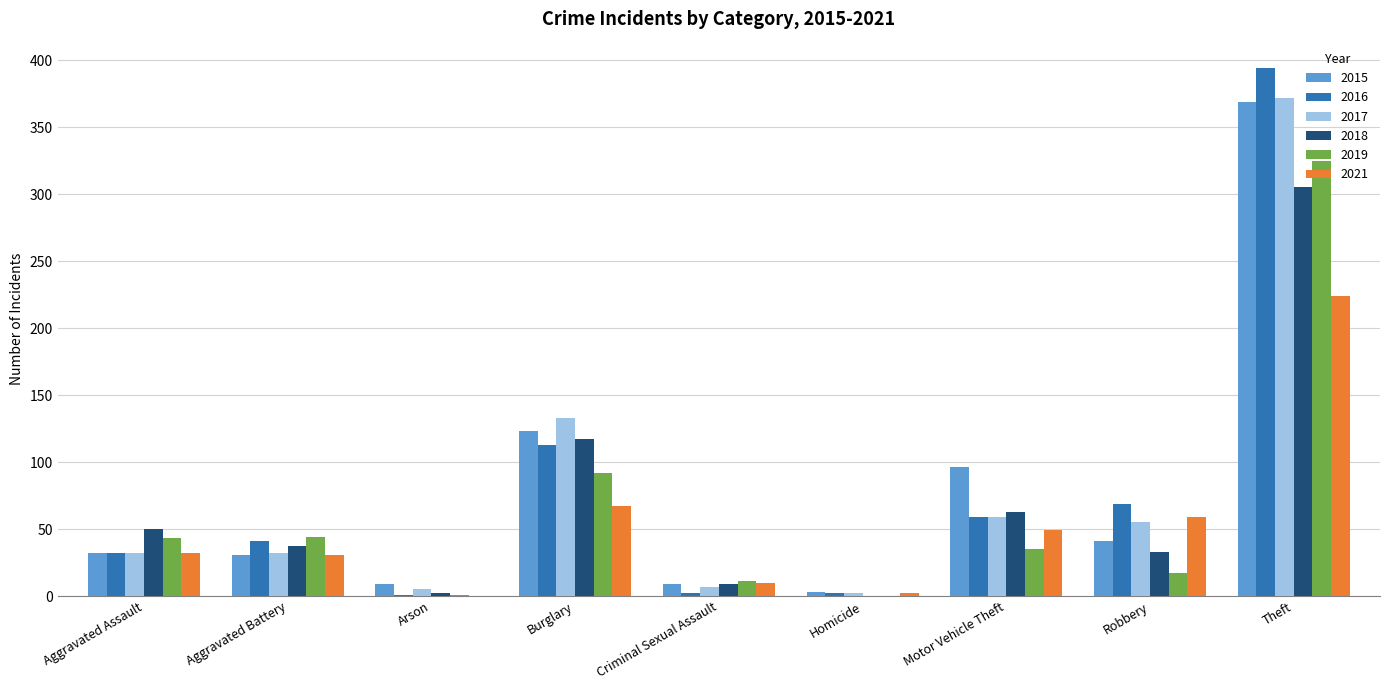

At which label is 2019 closest to 162?

Burglary